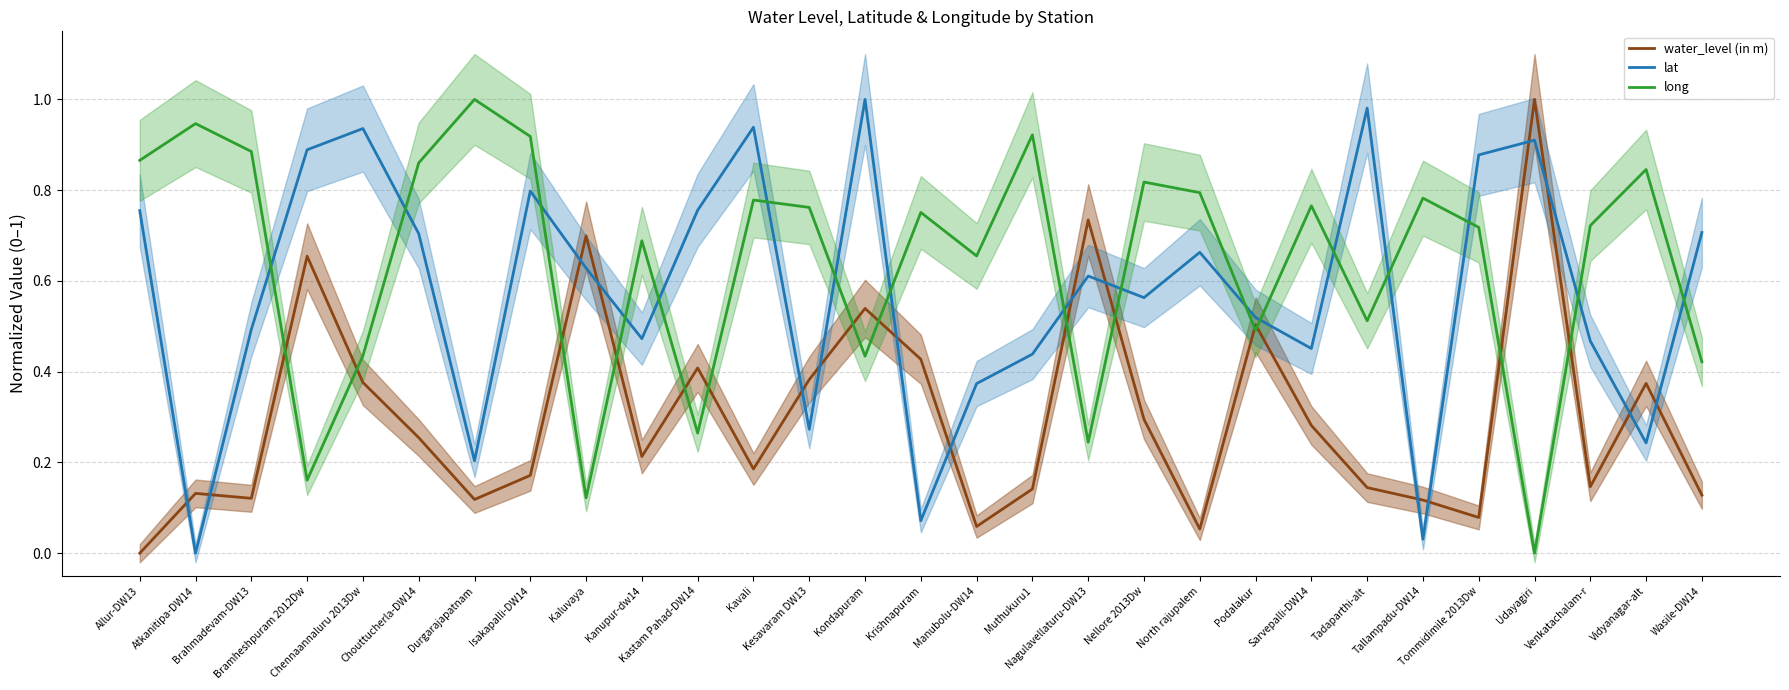

Which series ends up on top after the final intersection of lat and water_level (in m)?

lat